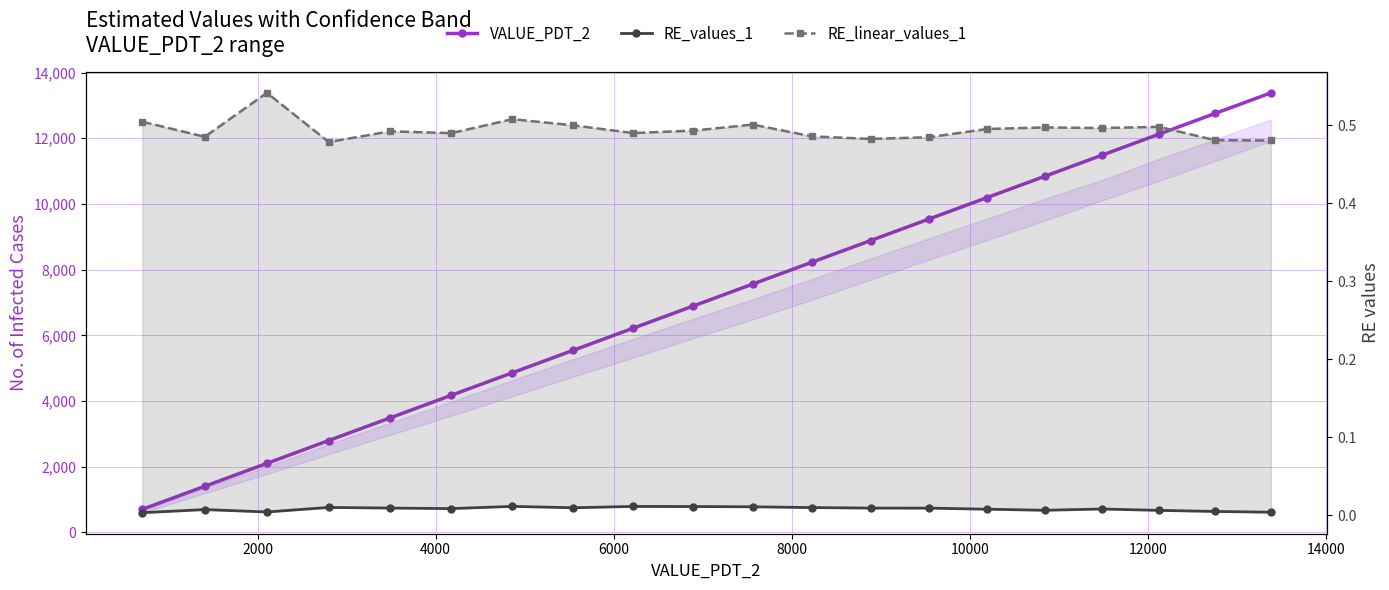

Rank the series by their maximum value, from lowest to highest.

RE_values_1, RE_linear_values_1, VALUE_PDT_2